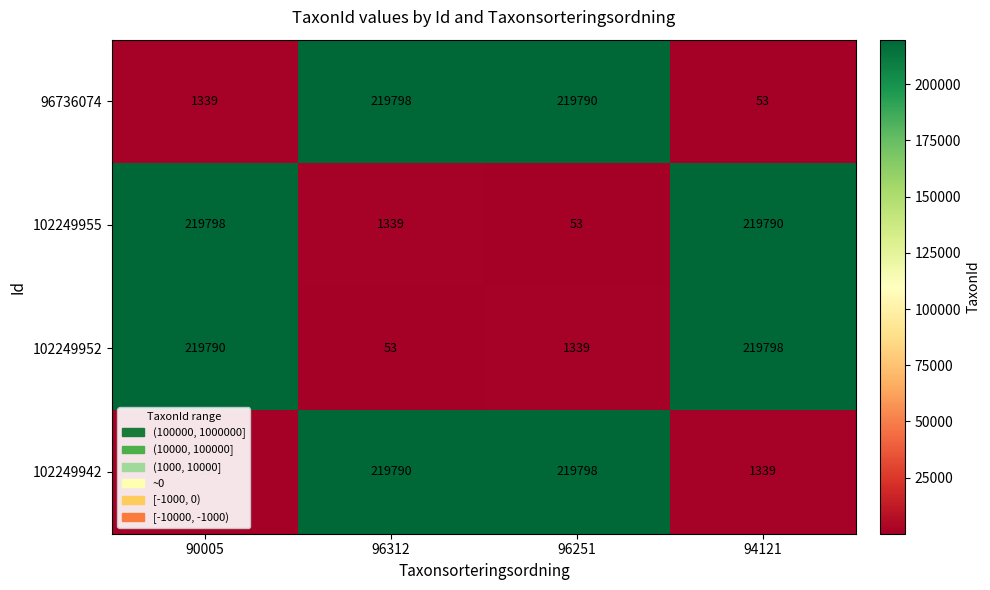

At which label does 102249952 reach its peak?

94121